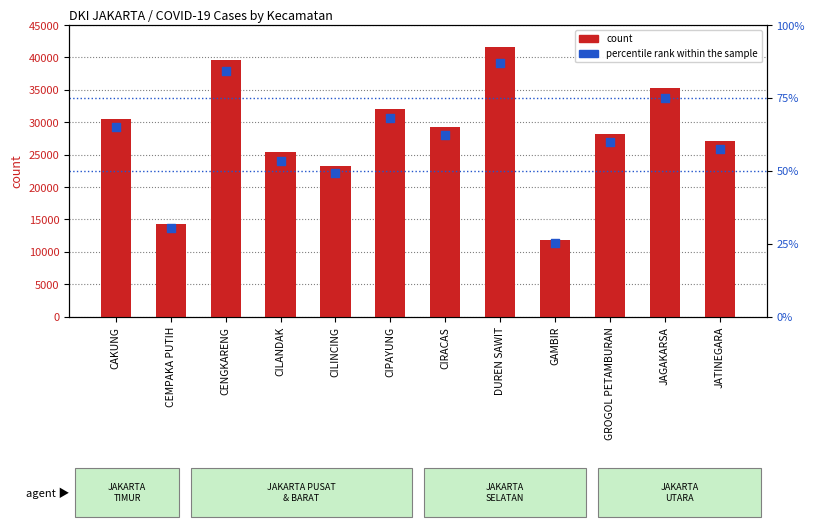

What is the total value across all series at CIPAYUNG?

32079.2